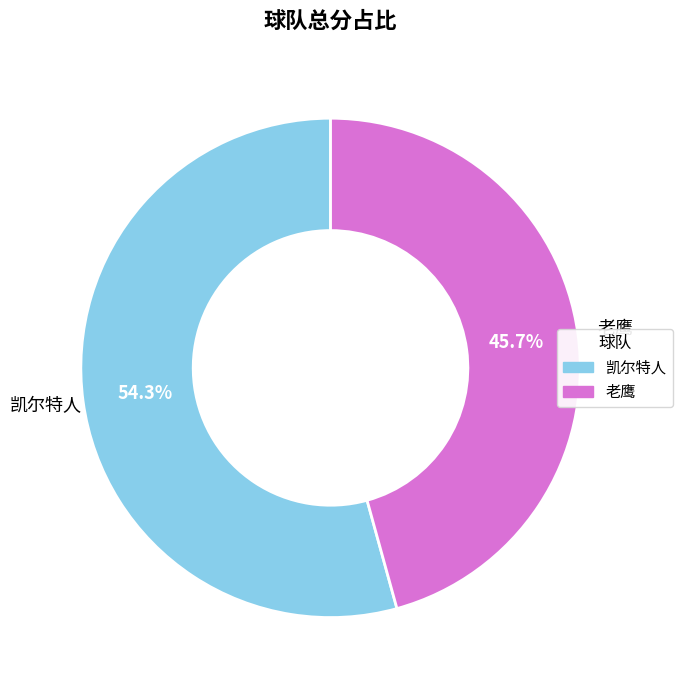

Which slice represents more than half of the pie?

凯尔特人